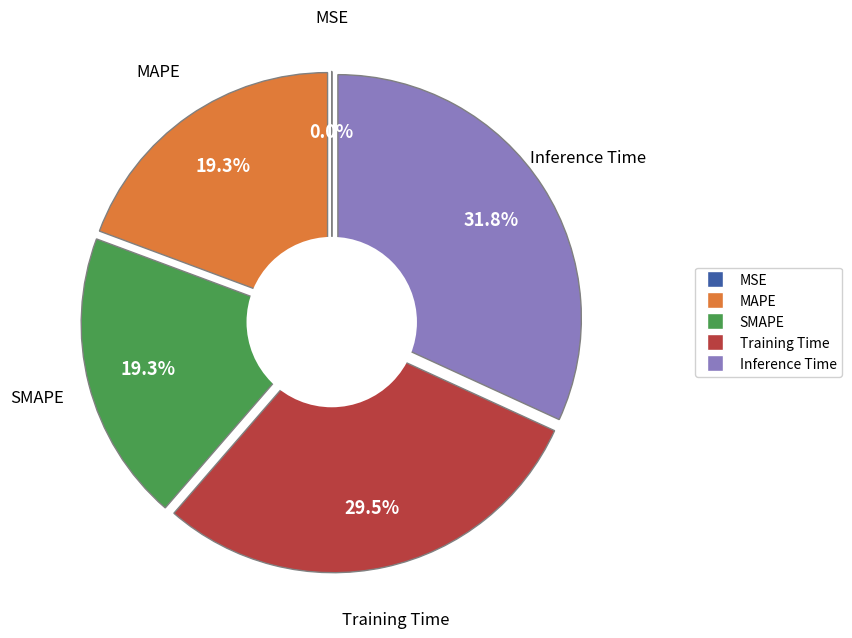

Which category has the smallest portion of the pie?

MSE